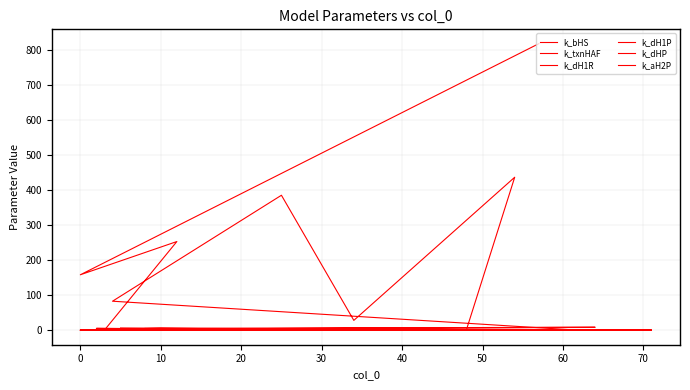

List the series in order of their peak value, highest first.

k_bHS, k_aH2P, k_dH1R, k_dH1P, k_txnHAF, k_dHP